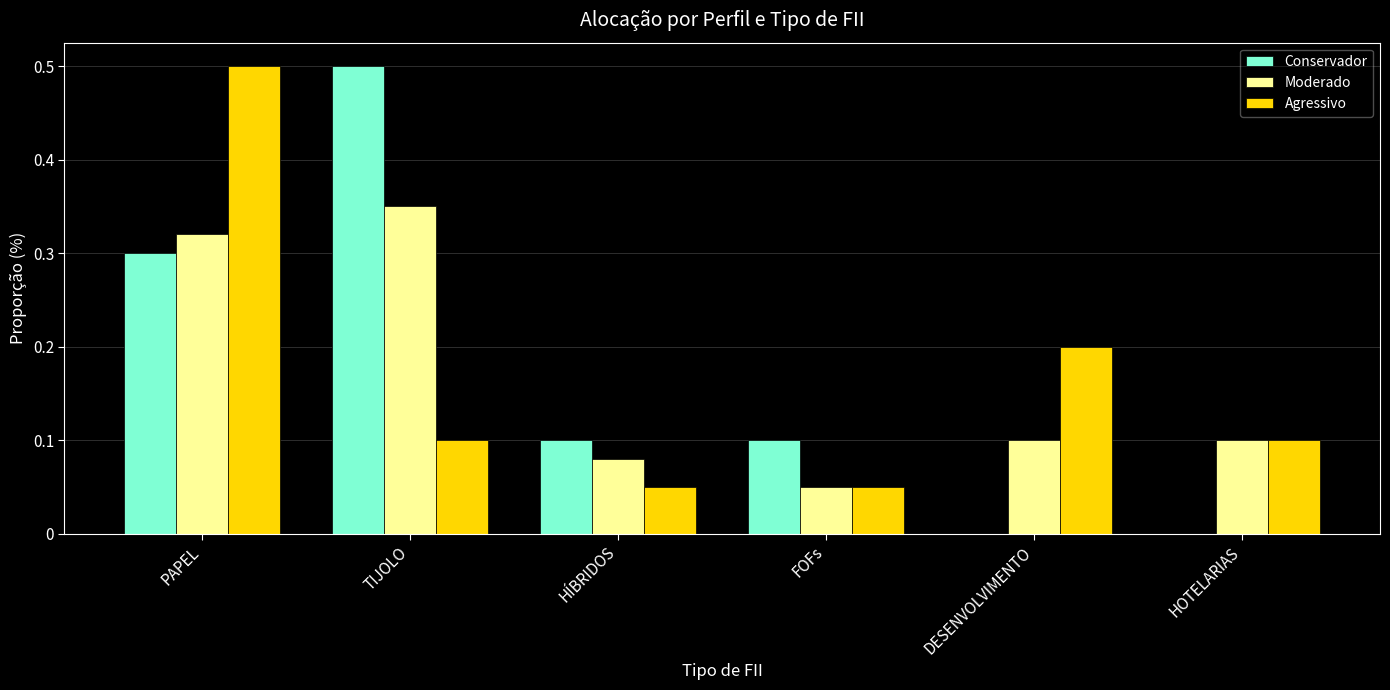

What is the sum of the Moderado values at PAPEL and FOFs?

0.4